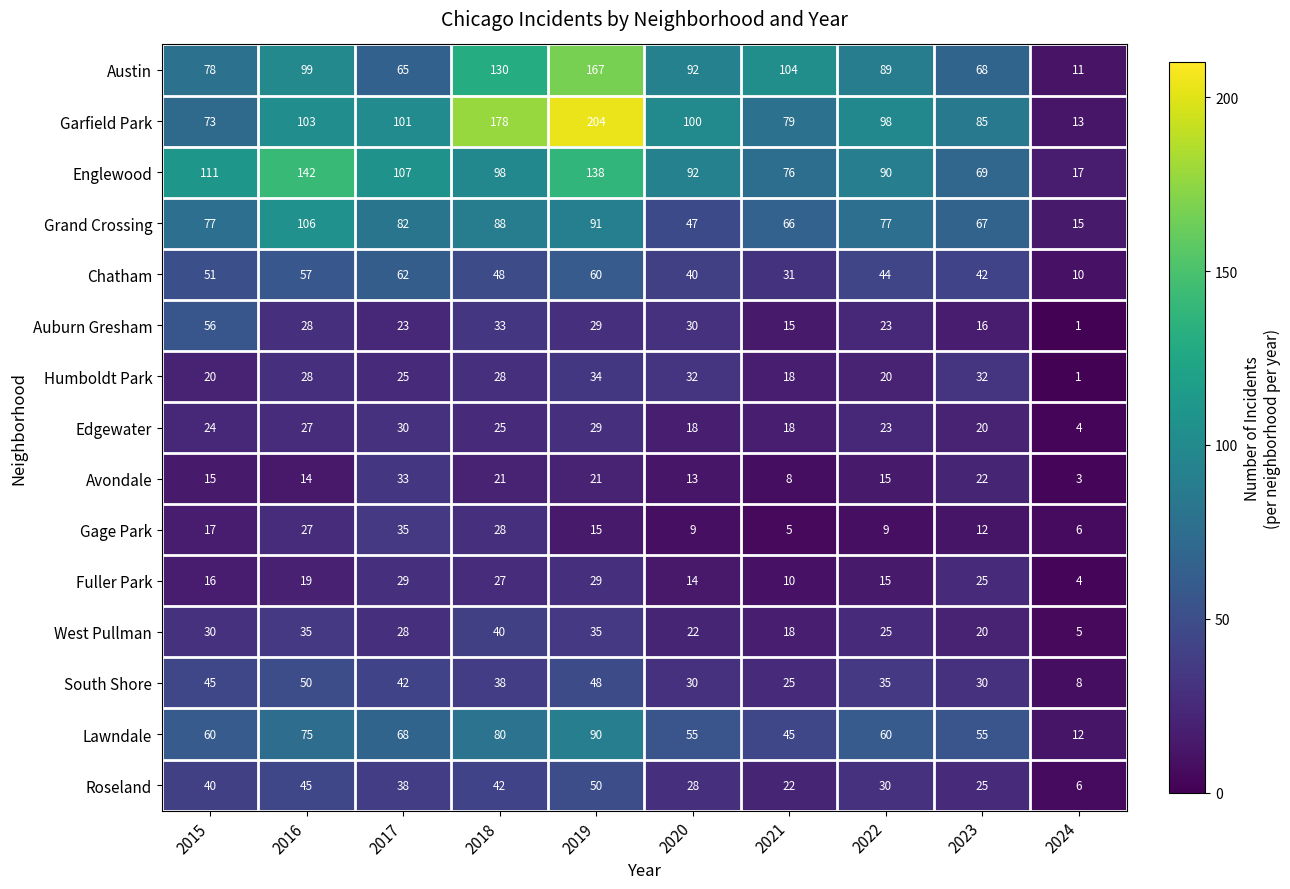

At how many categories does at least one series exceed 112?

3